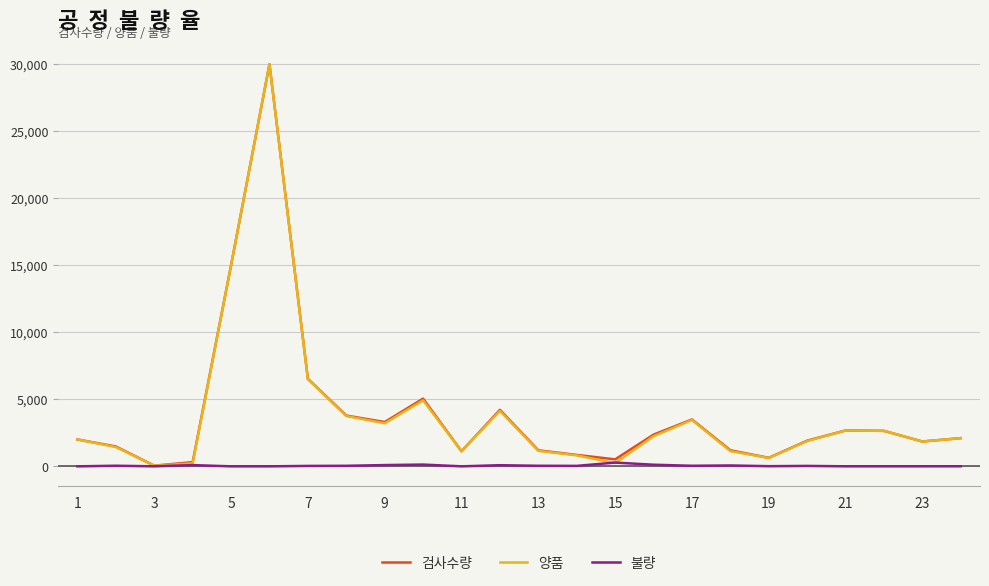

What is the difference between the second highest and minimum values in the 양품 series?

14950